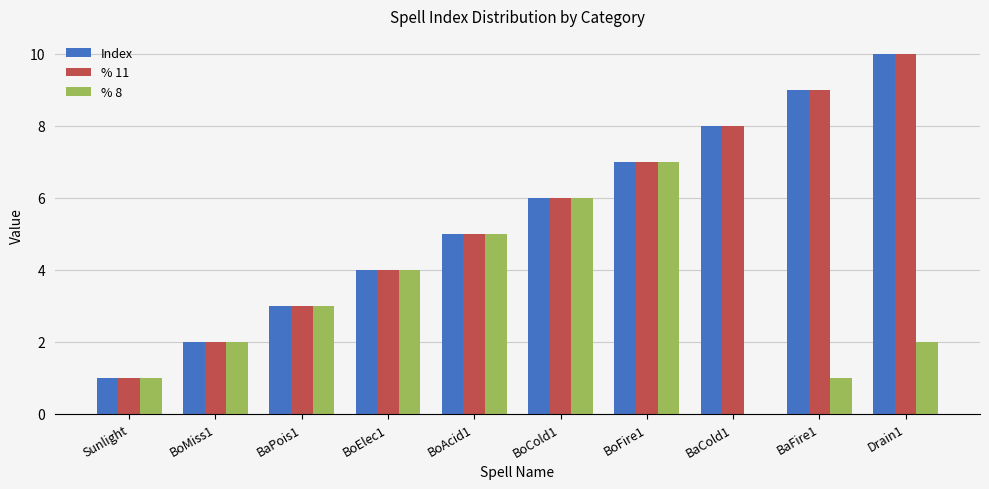

Reading left to right, transcribe all the data shown in this chart.

Index: 1	2	3	4	5	6	7	8	9	10
% 11: 1	2	3	4	5	6	7	8	9	10
% 8: 1	2	3	4	5	6	7	0	1	2